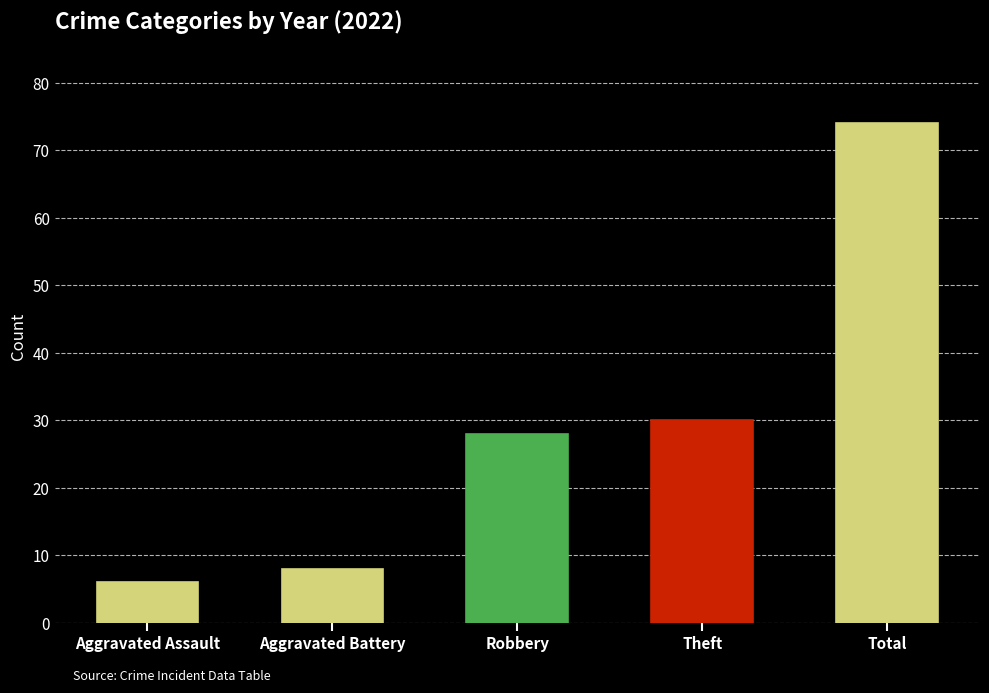

Are the bars grouped side by side (vs. stacked)?

Yes